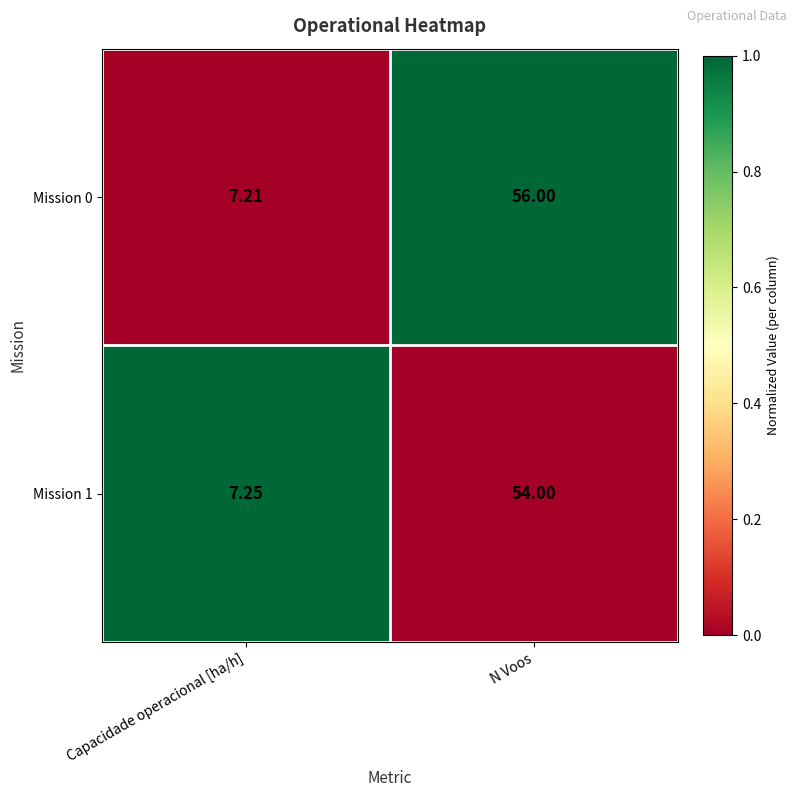

Where is Mission 0 nearest to the value 31?

Capacidade operacional [ha/h]